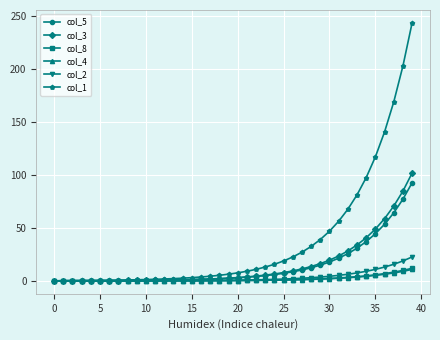

Which series has the widest spread of values?

col_1